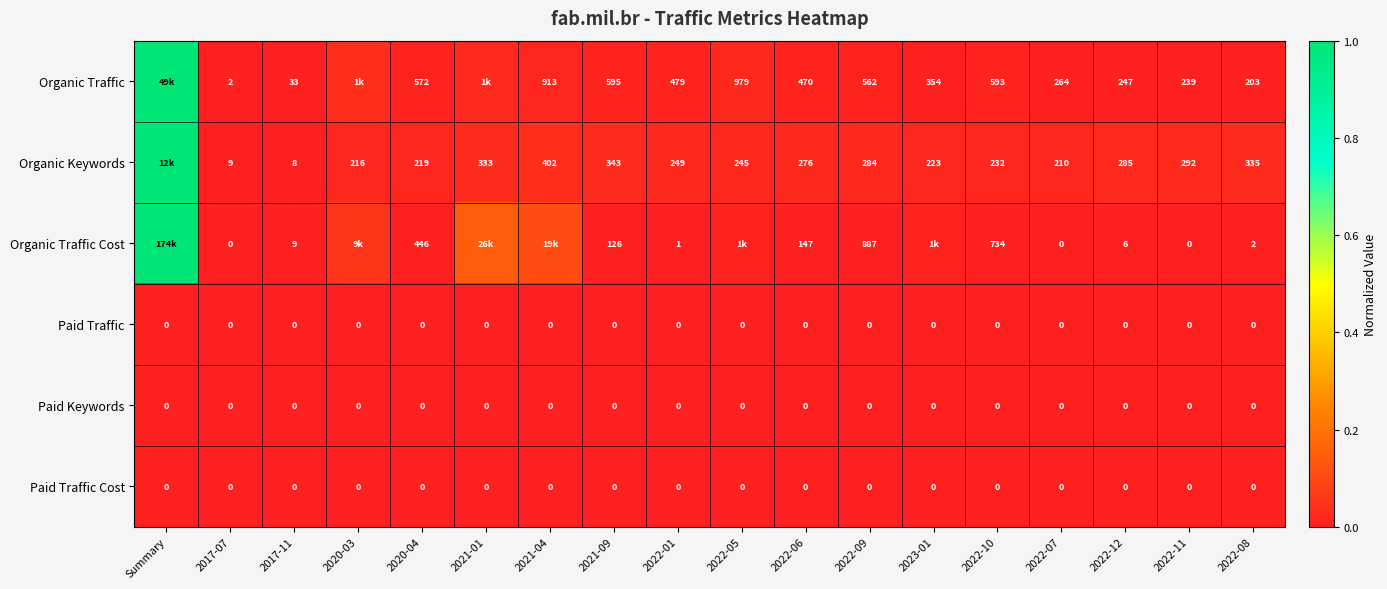

Between 2017-11 and 2022-08, which series saw the biggest shift?

Organic Keywords